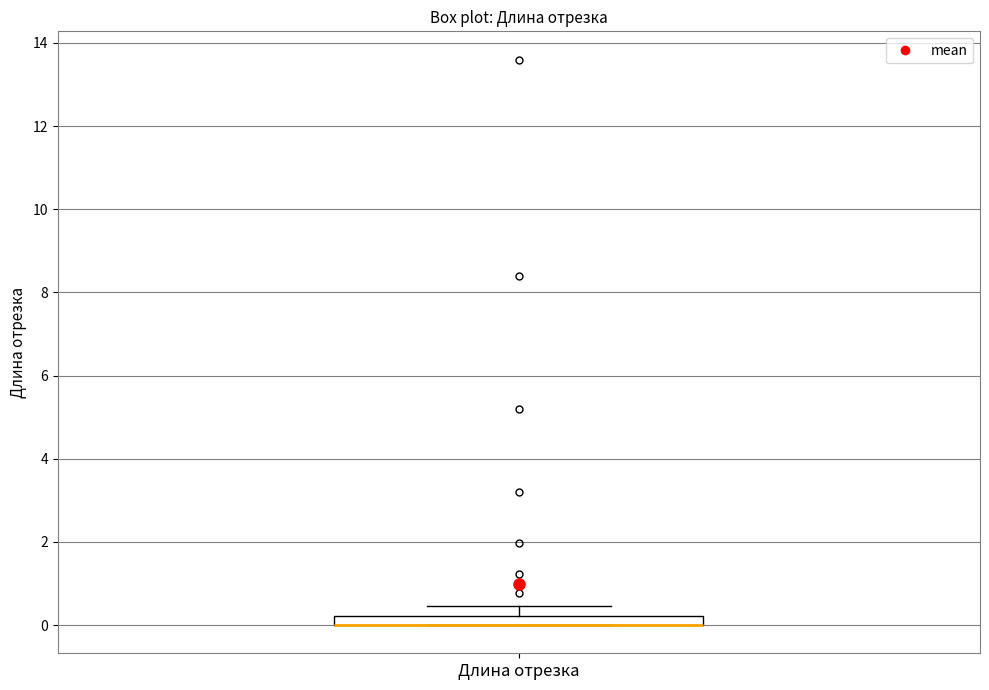

Where is the upper edge of the box for Длина отрезка on the y-axis? The values are not printed on the chart, so give them approximately, as read against the axis.

0.2